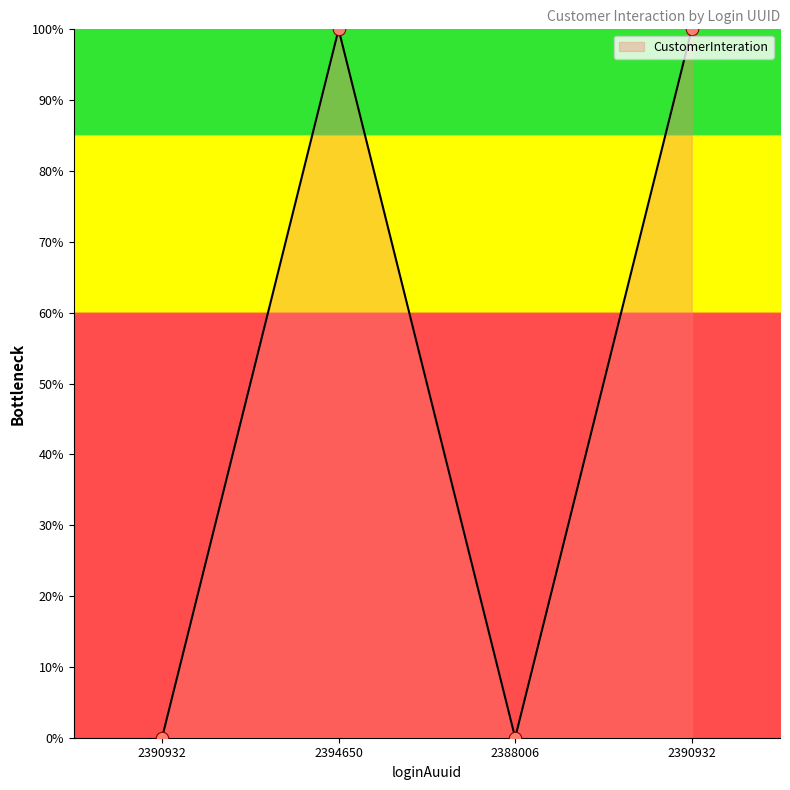

Approximately how many times larger is the value at 2394650 compared to 2390932?

1.0